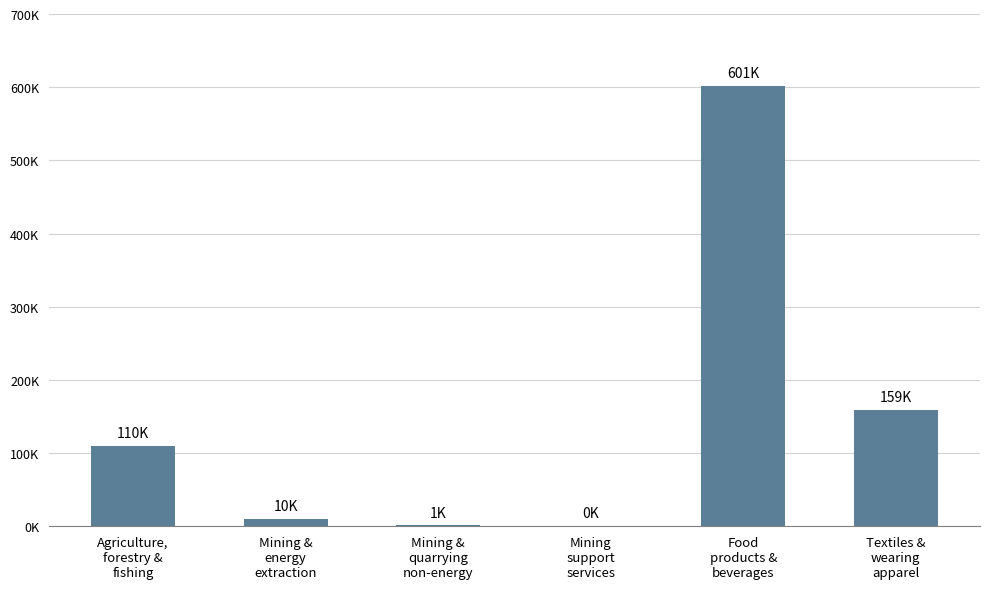

Reading left to right, what are all the values shown in this chart?

109689.9	9940.1	1205.7	180.1	601442.9	158748.2